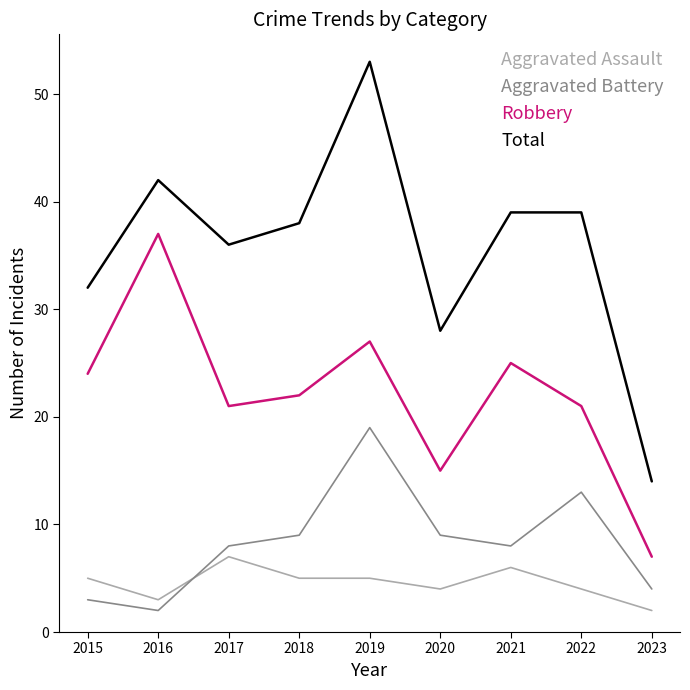

What is the sum of the Aggravated Assault values at 2019 and 2021?

11